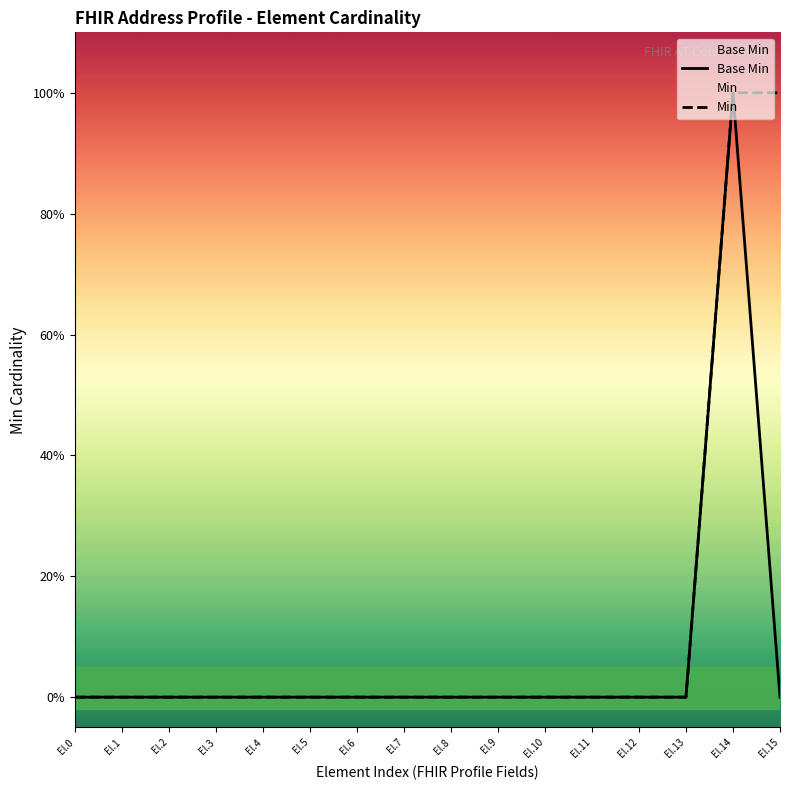

True or false: Min has more than 1 points higher than both neighbors.

False